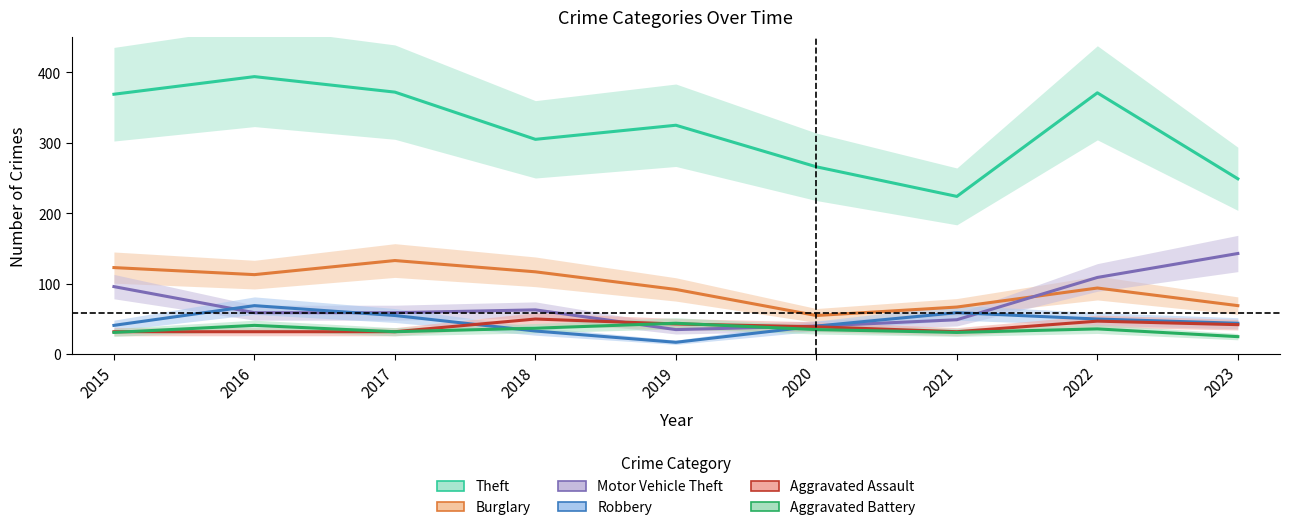

How many interior local peaks does the Theft series have?

3